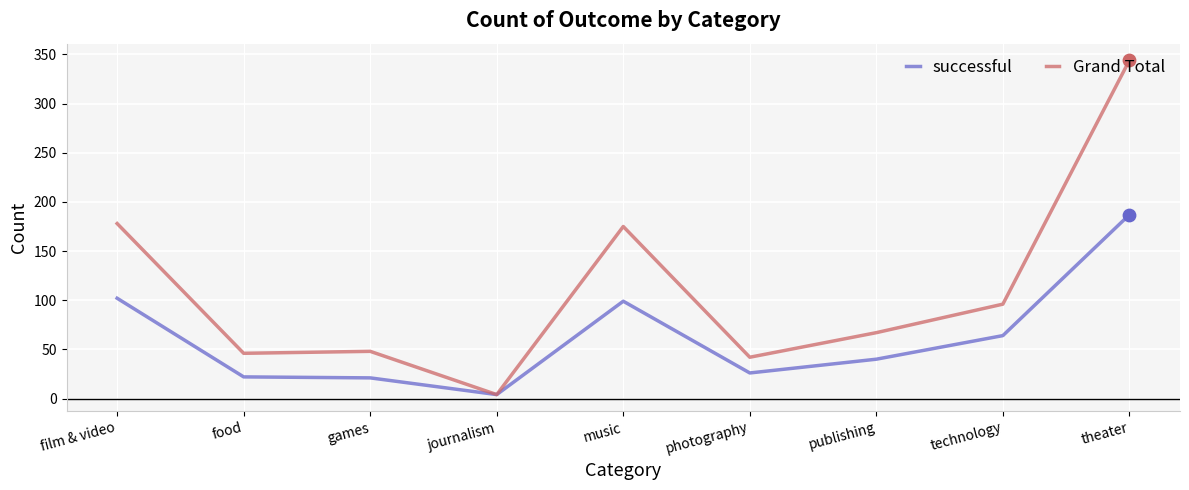

At how many categories does at least one series exceed 248?

1